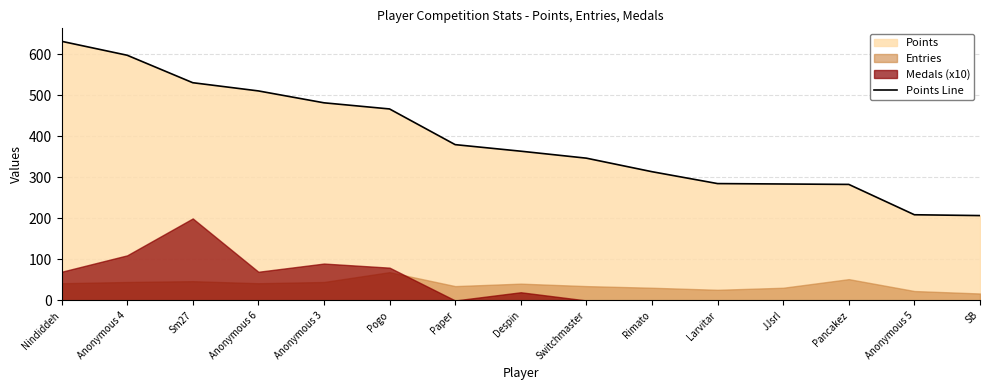

How many categories are shown in the chart?

15